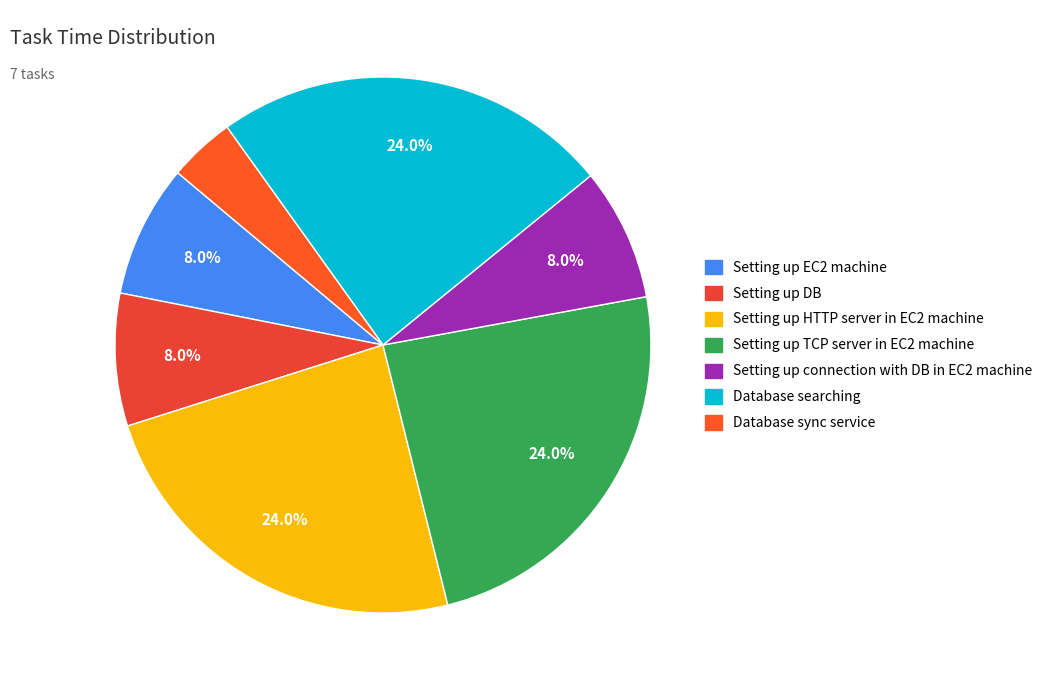

How many segments does this pie chart have?

7